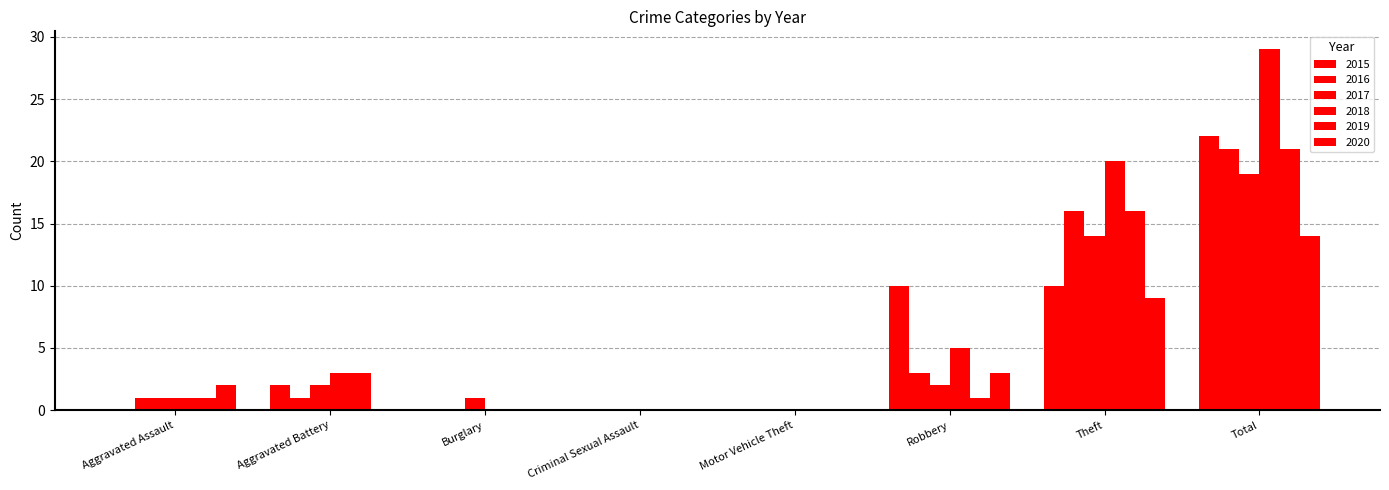

Reading left to right, list all the values displayed in this chart.

2015: Aggravated Assault=0	Aggravated Battery=2	Burglary=0	Criminal Sexual Assault=0	Motor Vehicle Theft=0	Robbery=10	Theft=10	Total=22
2016: Aggravated Assault=1	Aggravated Battery=1	Burglary=0	Criminal Sexual Assault=0	Motor Vehicle Theft=0	Robbery=3	Theft=16	Total=21
2017: Aggravated Assault=1	Aggravated Battery=2	Burglary=1	Criminal Sexual Assault=0	Motor Vehicle Theft=0	Robbery=2	Theft=14	Total=19
2018: Aggravated Assault=1	Aggravated Battery=3	Burglary=0	Criminal Sexual Assault=0	Motor Vehicle Theft=0	Robbery=5	Theft=20	Total=29
2019: Aggravated Assault=1	Aggravated Battery=3	Burglary=0	Criminal Sexual Assault=0	Motor Vehicle Theft=0	Robbery=1	Theft=16	Total=21
2020: Aggravated Assault=2	Aggravated Battery=0	Burglary=0	Criminal Sexual Assault=0	Motor Vehicle Theft=0	Robbery=3	Theft=9	Total=14